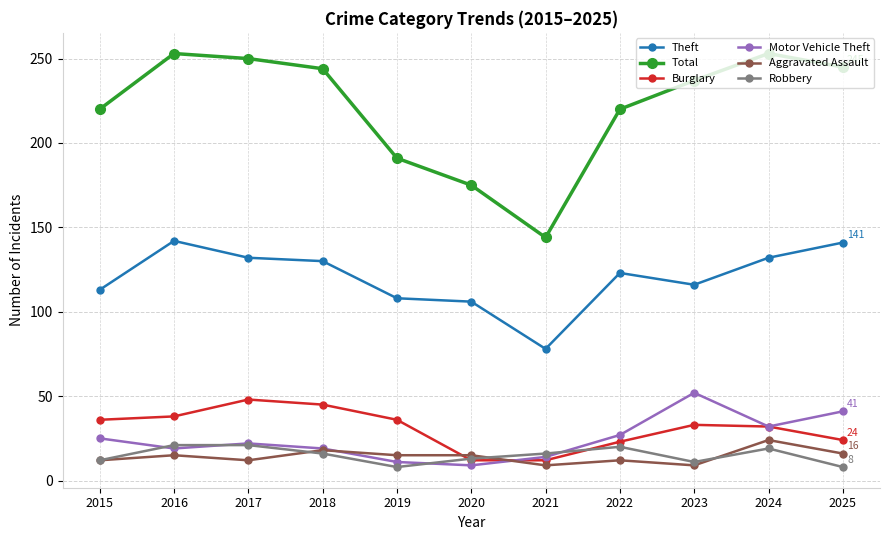

Which series has the largest range (max minus min)?

Total